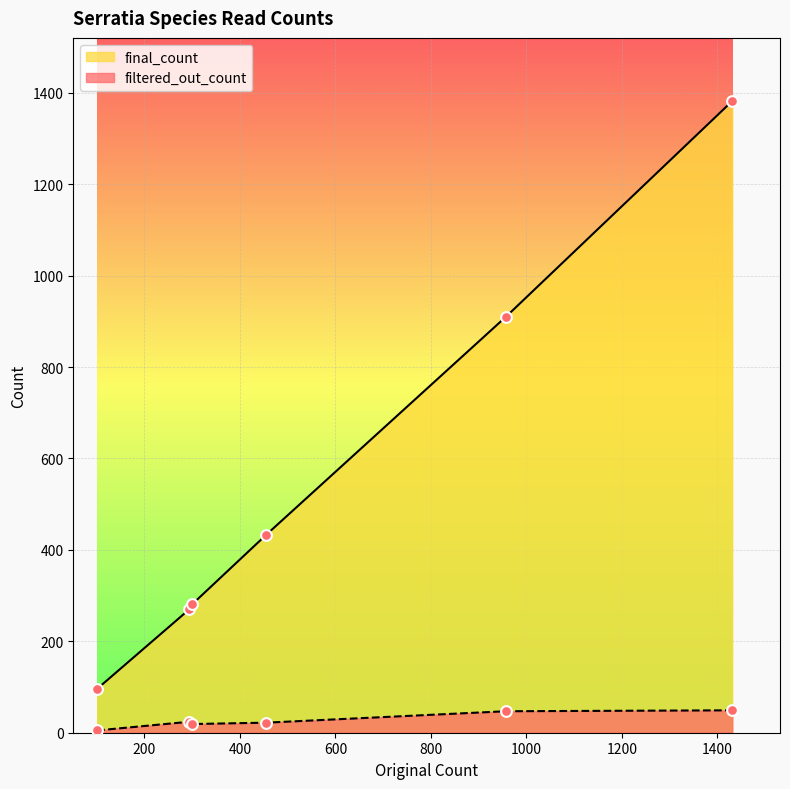

At how many categories does at least one series exceed 486?

2